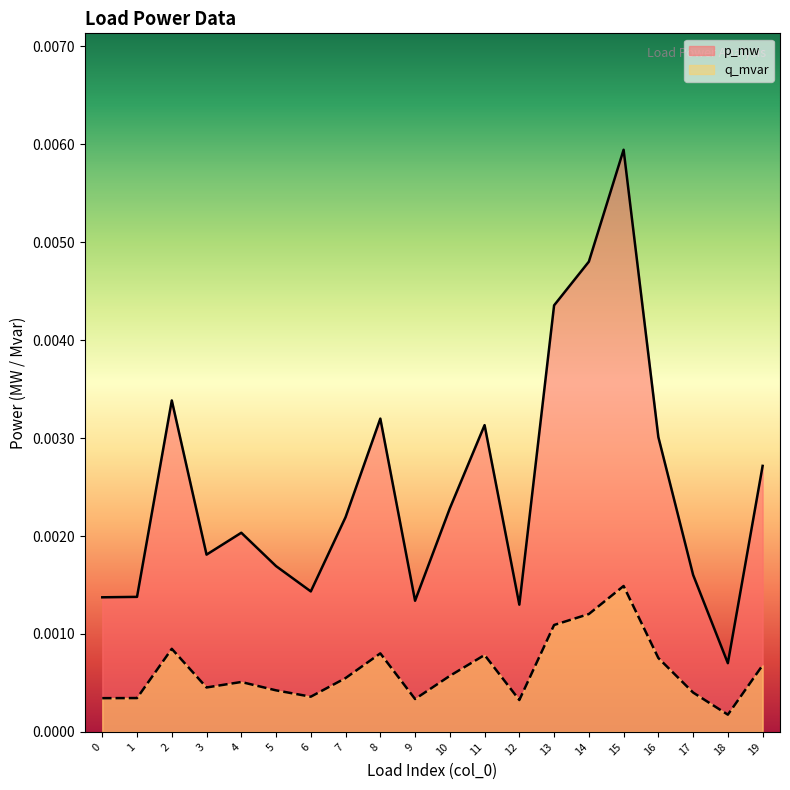

True or false: q_mvar and p_mw cross at least once.

False